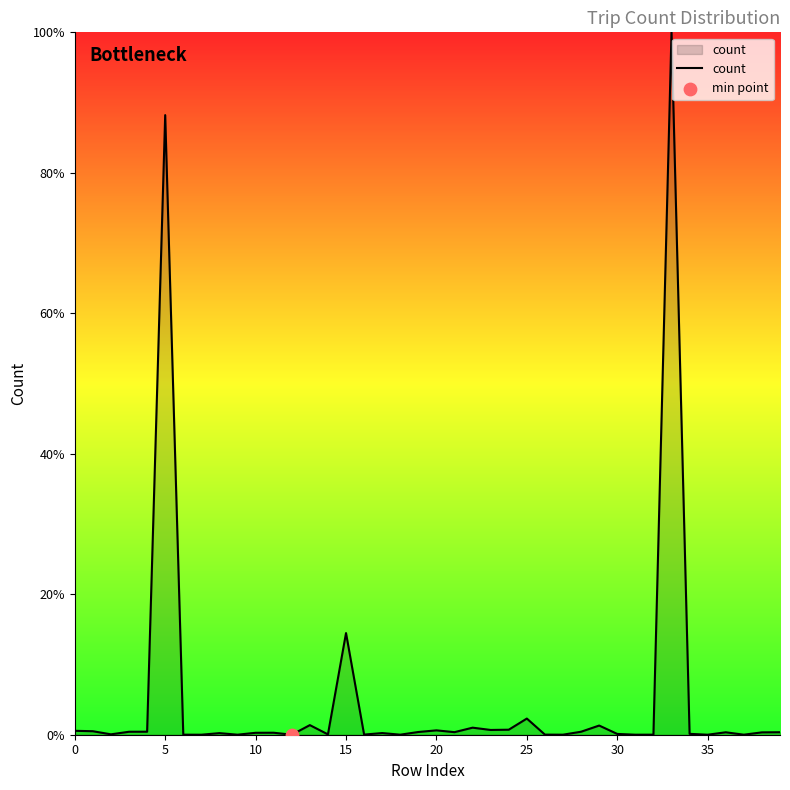

What is the difference between the maximum and minimum values?

100.0